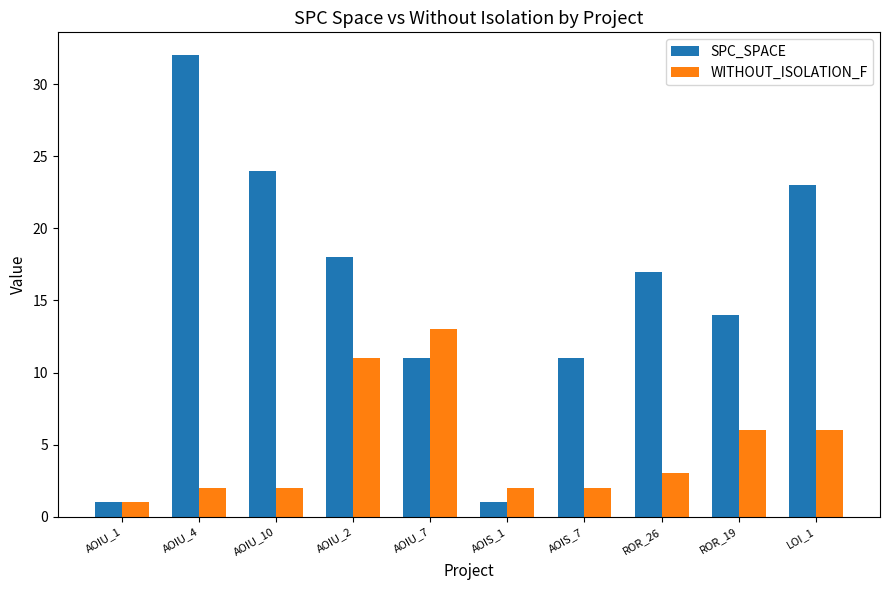

Rank the series by their maximum value, from lowest to highest.

WITHOUT_ISOLATION_F, SPC_SPACE